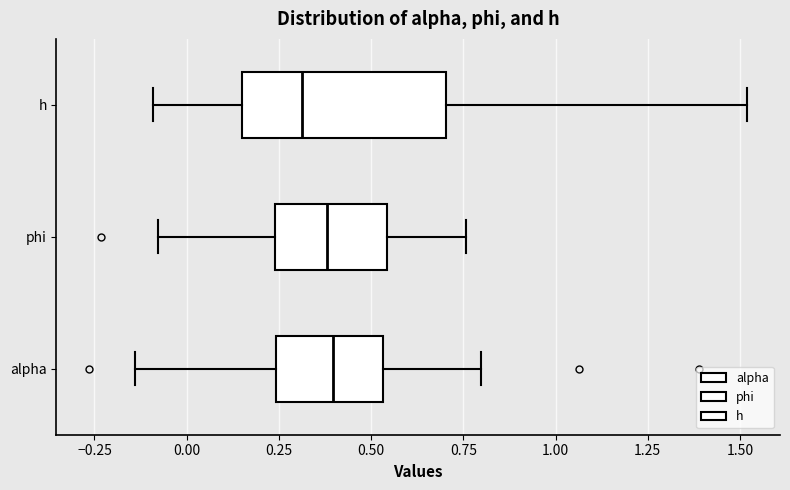

Where does the median line of the box for alpha sit on the x-axis? The values are not printed on the chart, so give them approximately, as read against the axis.

0.40